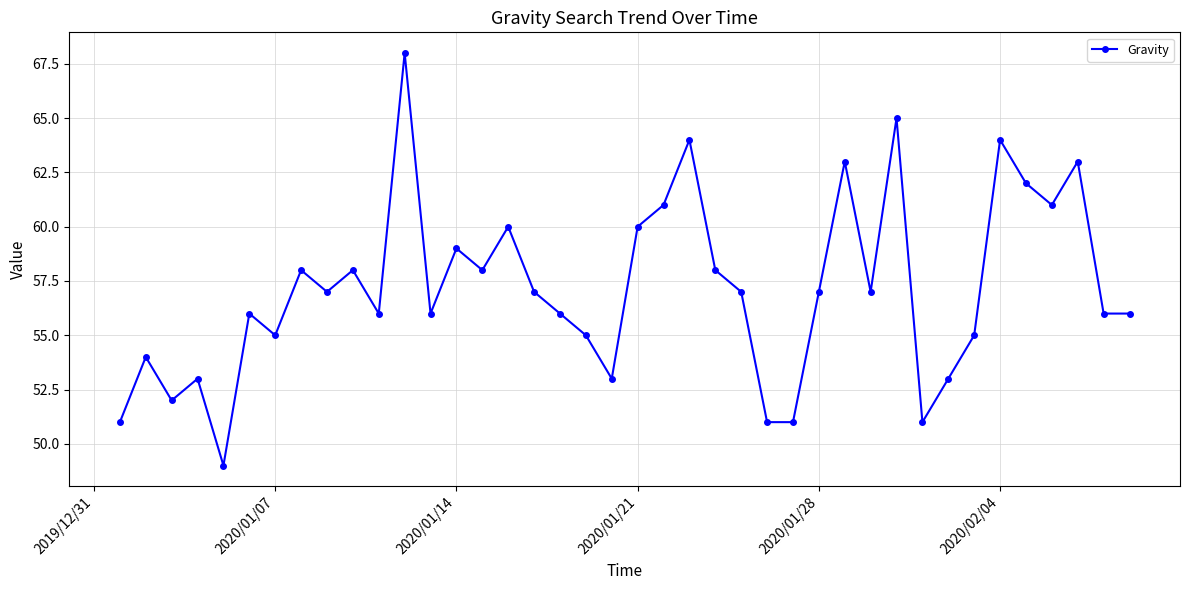

How many points are higher than both their immediate neighbors (excluding endpoints)?

13